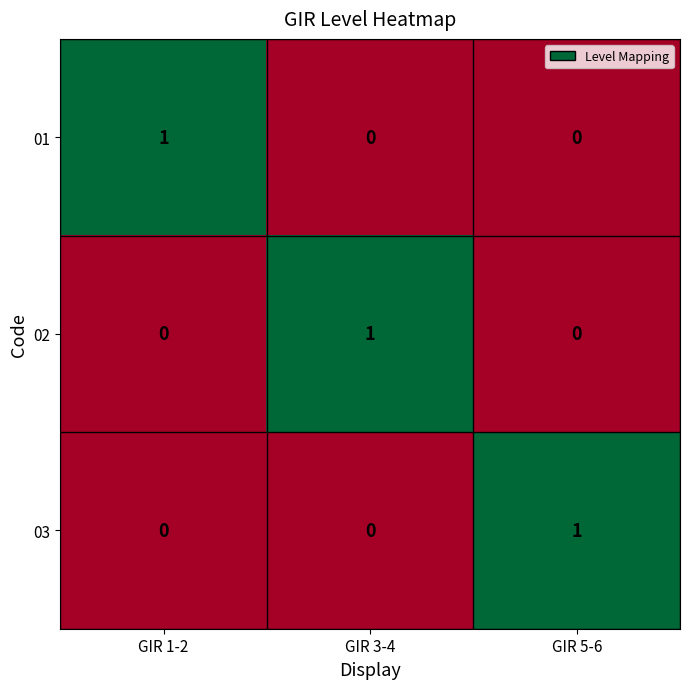

At how many categories does at least one series exceed 0?

3